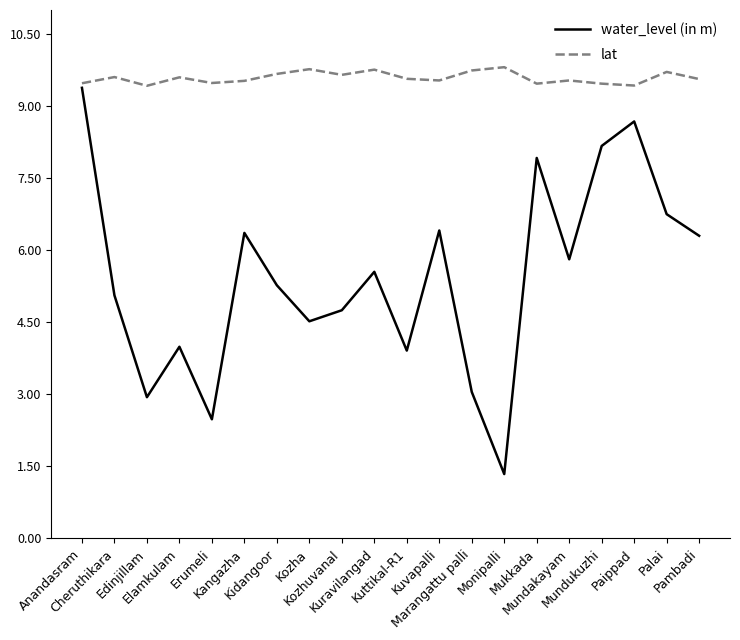

True or false: water_level (in m) has more than 0 interior local peaks.

True